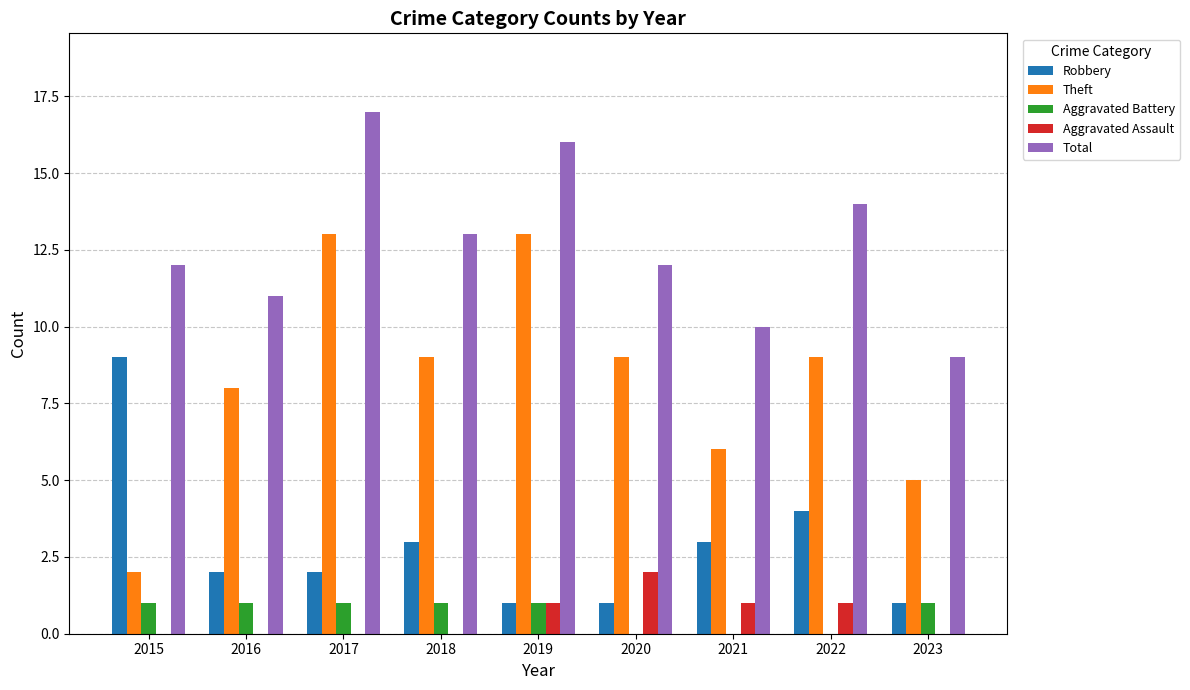

Is it true that Aggravated Assault equals 0 at 2018?

True